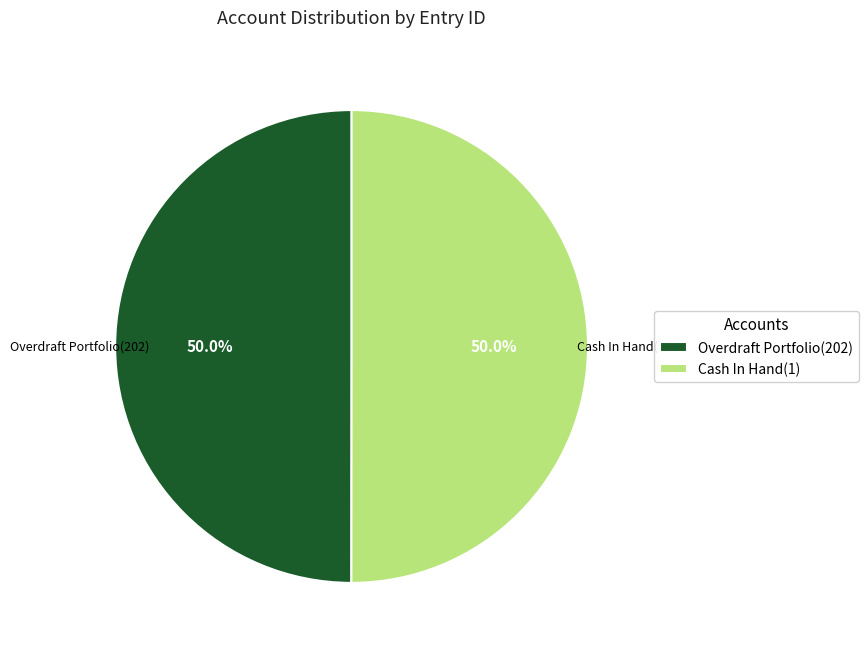

How many segments does this pie chart have?

2